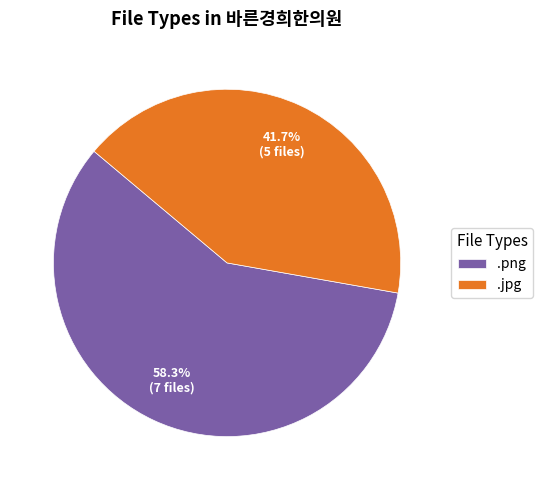

To the nearest percent, what portion does .jpg represent?

42%